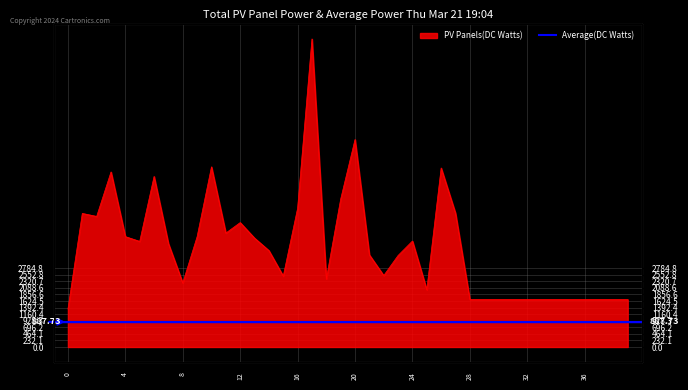

What is the difference between the maximum and minimum values?

9540